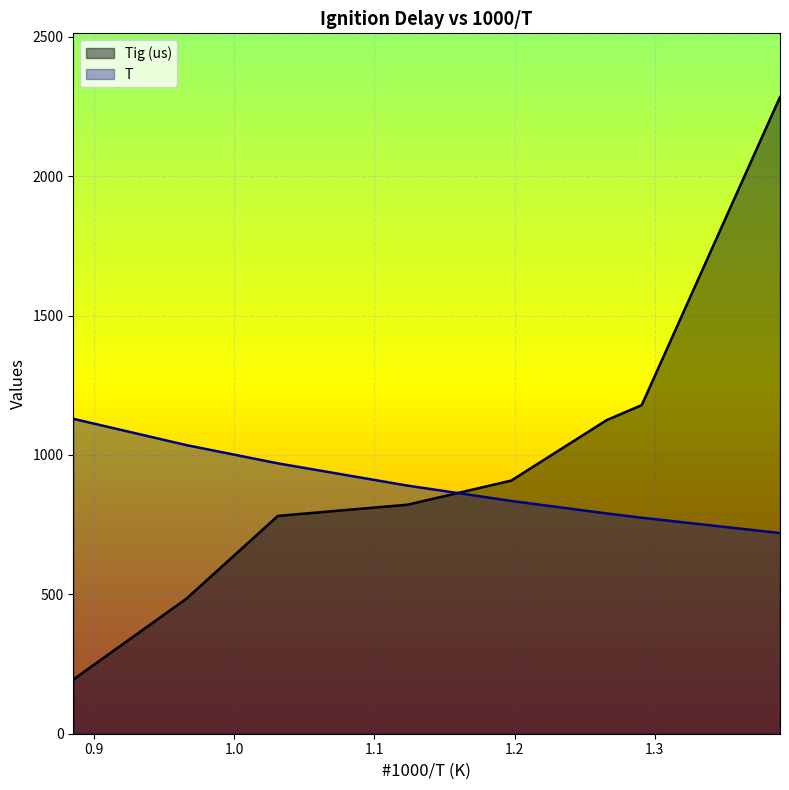

At which label is Tig (us) closest to 1239?

1.29065